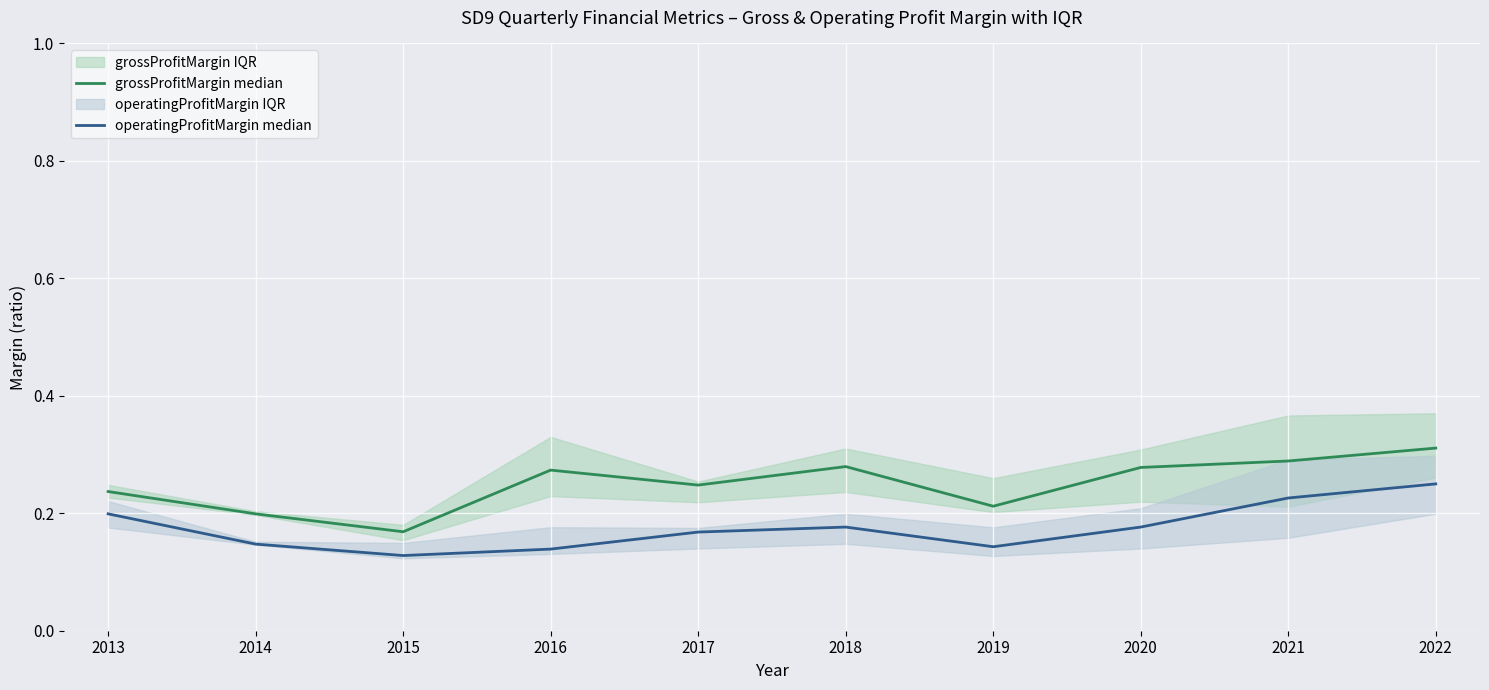

Reading left to right, extract all data points from this chart.

grossProfitMargin median: 0.2	0.2	0.2	0.3	0.2	0.3	0.2	0.3	0.3	0.3
operatingProfitMargin median: 0.2	0.1	0.1	0.1	0.2	0.2	0.1	0.2	0.2	0.2